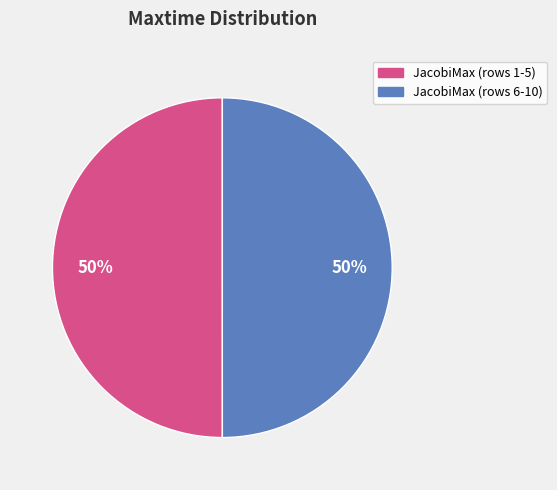

To the nearest percent, what is the average slice percentage?

50%